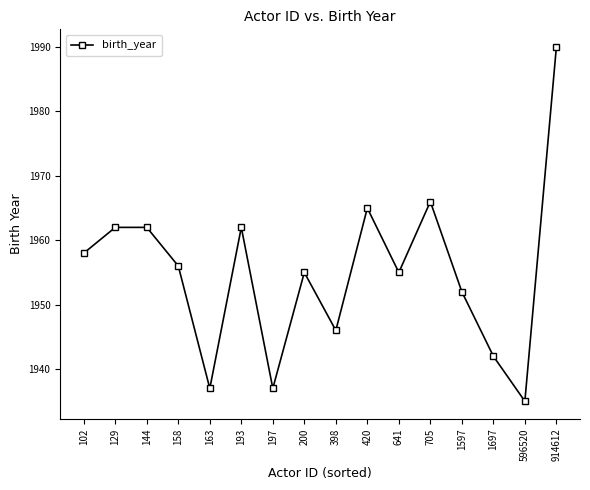

Does the chart display data point markers on the line(s)?

Yes